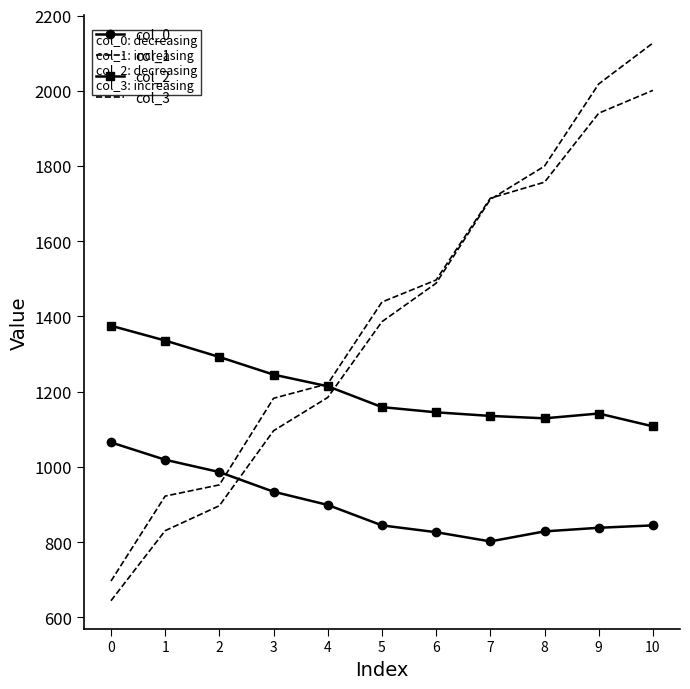

After their last crossing, which series has the higher values: col_3 or col_0?

col_3